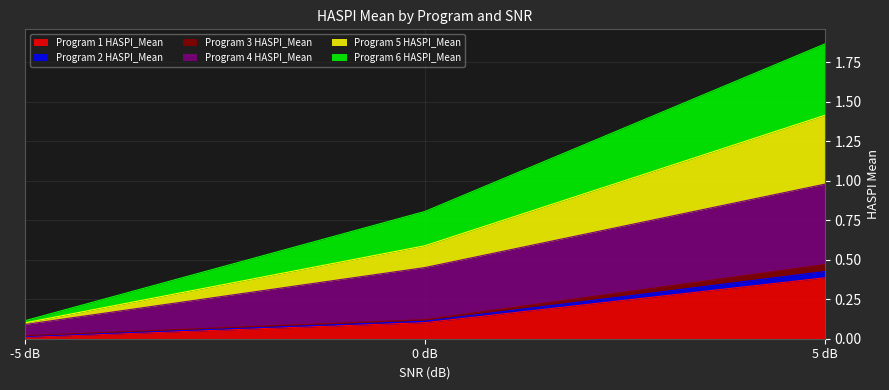

Count the number of categories in the chart.

3